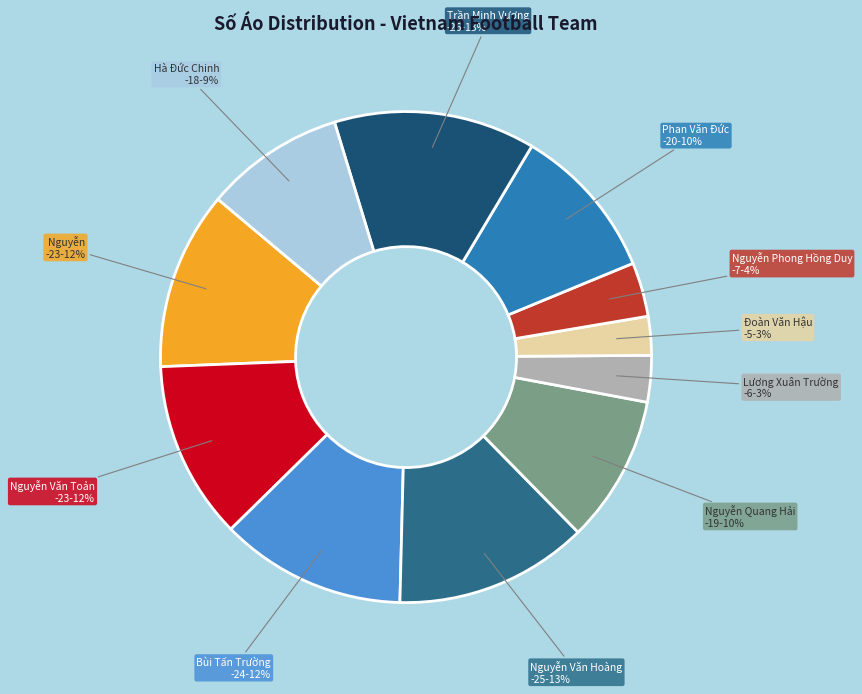

Which has a higher value, Nguyễn Văn Toản or Nguyễn Phong Hồng Duy?

Nguyễn Văn Toản